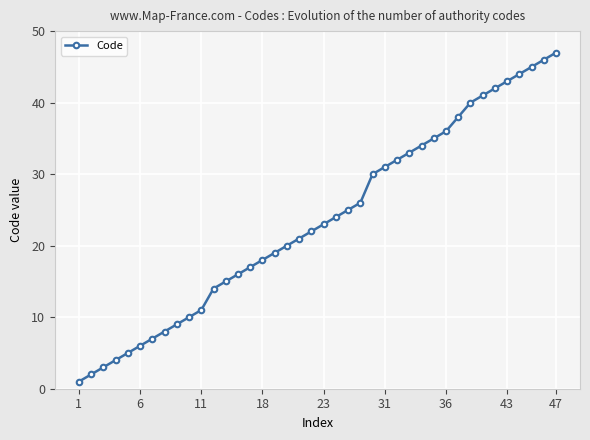

How many lines are shown in the chart?

1